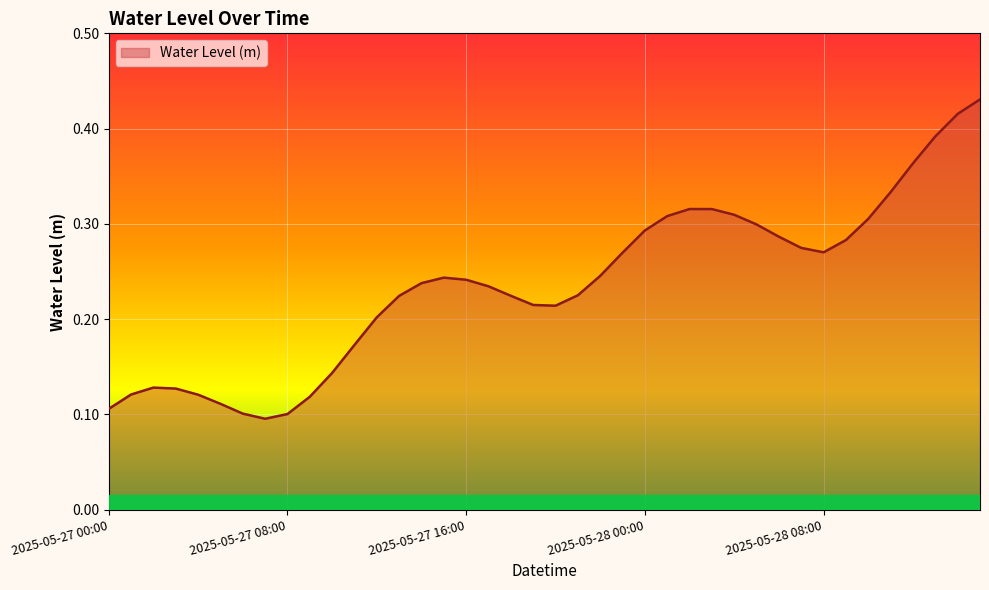

List the labels in order of value, smallest first.

2025-05-27 07:00, 2025-05-27 08:00, 2025-05-27 06:00, 2025-05-27 00:00, 2025-05-27 05:00, 2025-05-27 09:00, 2025-05-27 04:00, 2025-05-27 01:00, 2025-05-27 03:00, 2025-05-27 02:00, 2025-05-27 10:00, 2025-05-27 11:00, 2025-05-27 12:00, 2025-05-27 20:00, 2025-05-27 19:00, 2025-05-27 13:00, 2025-05-27 18:00, 2025-05-27 21:00, 2025-05-27 17:00, 2025-05-27 14:00, 2025-05-27 16:00, 2025-05-27 15:00, 2025-05-27 22:00, 2025-05-27 23:00, 2025-05-28 08:00, 2025-05-28 07:00, 2025-05-28 09:00, 2025-05-28 06:00, 2025-05-28 00:00, 2025-05-28 05:00, 2025-05-28 10:00, 2025-05-28 01:00, 2025-05-28 04:00, 2025-05-28 03:00, 2025-05-28 02:00, 2025-05-28 11:00, 2025-05-28 12:00, 2025-05-28 13:00, 2025-05-28 14:00, 2025-05-28 15:00